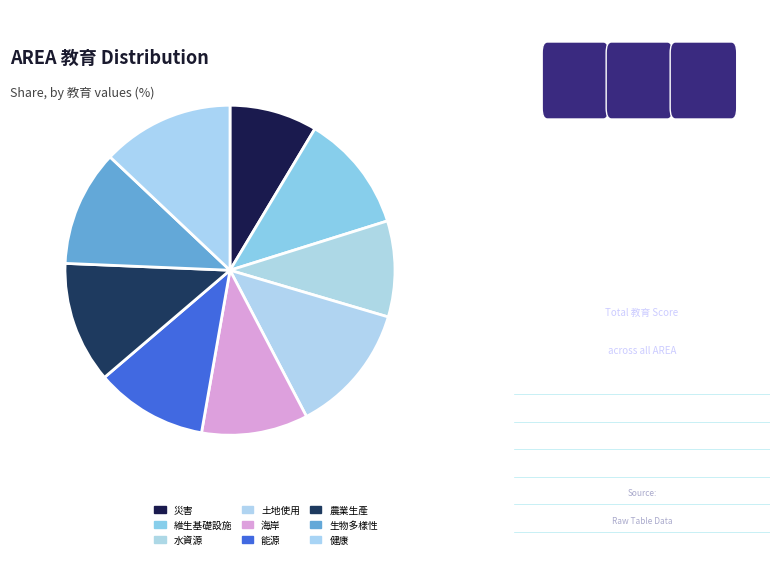

How many segments does this pie chart have?

9